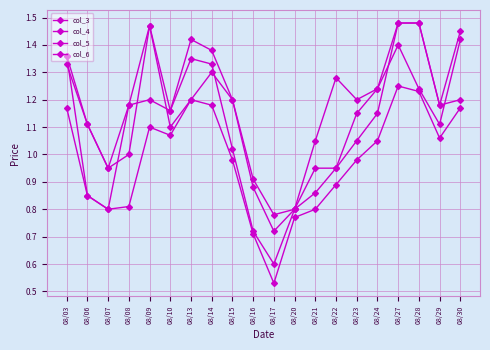

How many times do col_3 and col_6 cross each other?

7